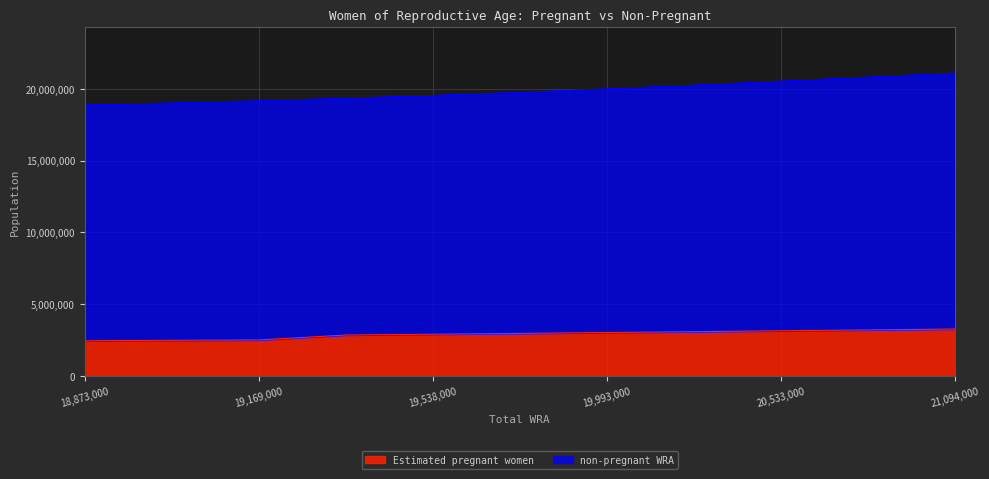

Rank the categories by value from highest to lowest.

21094000, 20815000, 20533000, 20255000, 19993000, 19755000, 19538000, 19342000, 19169000, 19015000, 18873000